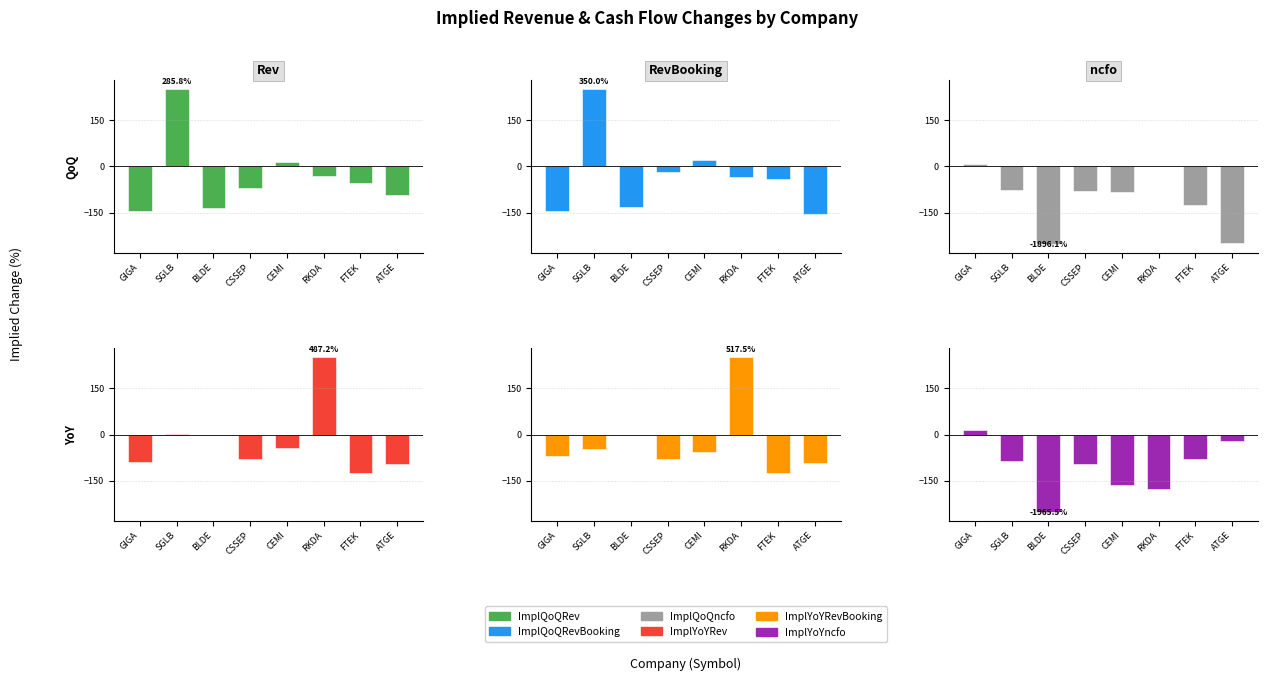

The ImplQoQRev series shows 69.0 at SGLB. True or false?

False